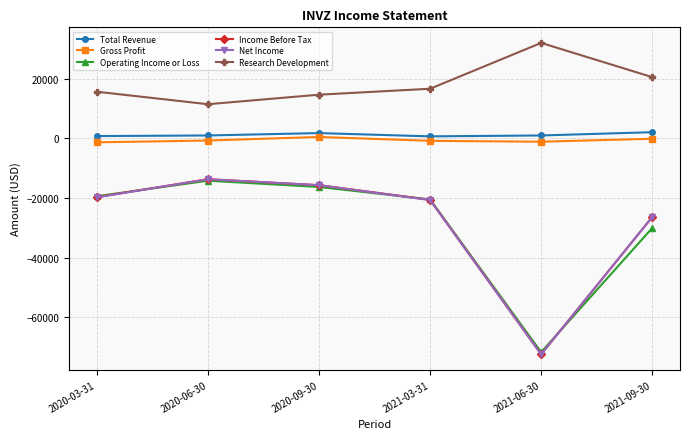

Does the chart have visible grid lines?

Yes